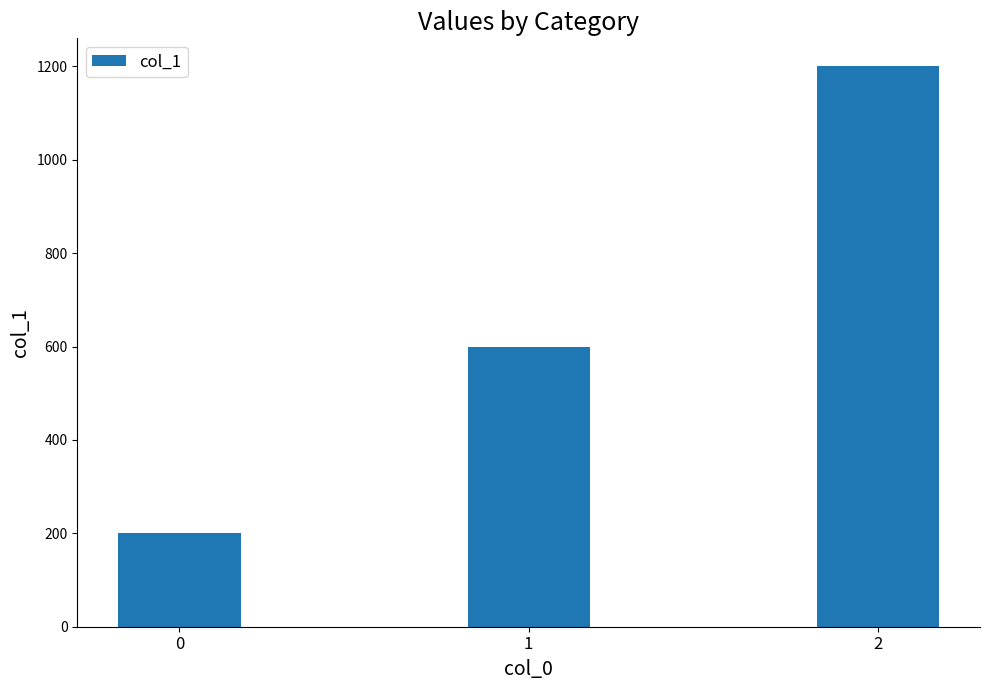

Rank the categories by value from highest to lowest.

2, 1, 0